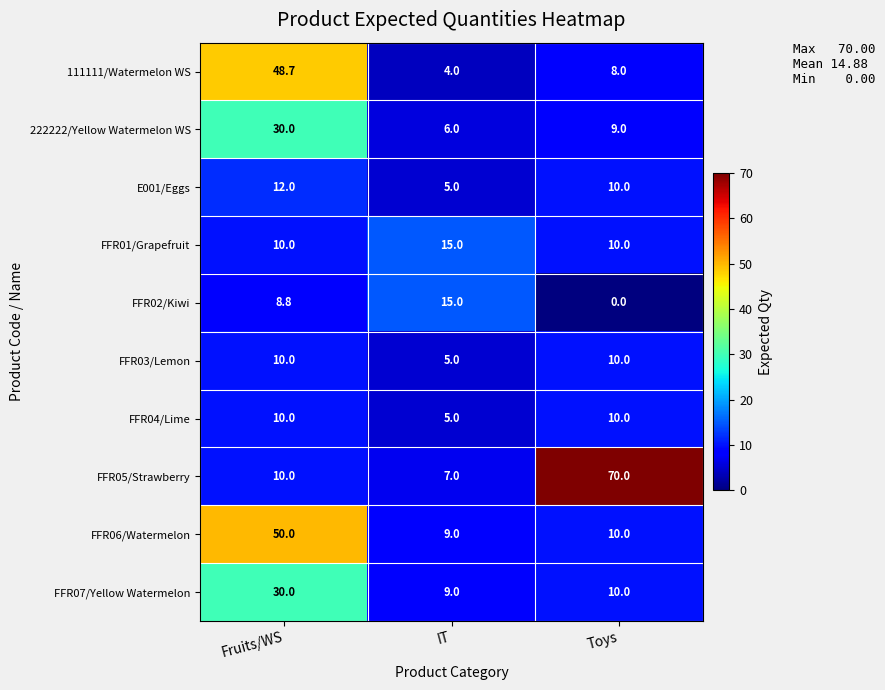

Which series changed the most between Fruits/WS and IT?

111111/Watermelon WS